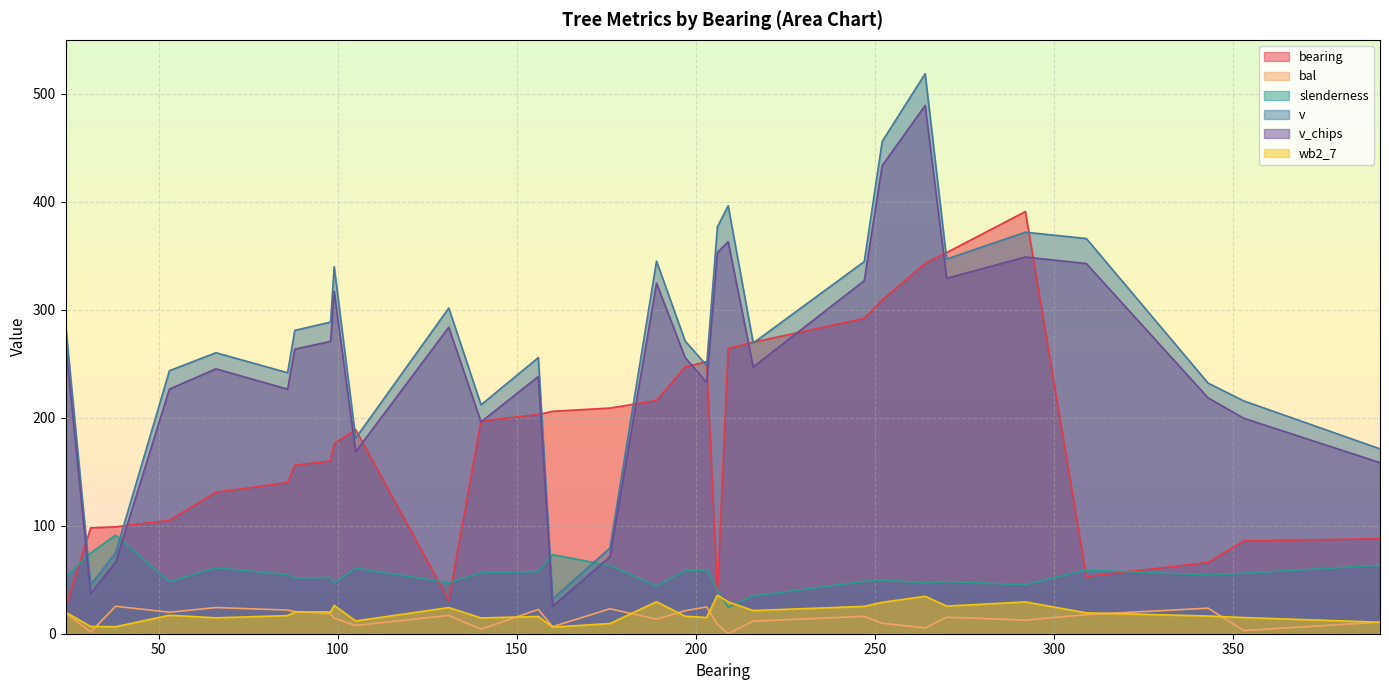

In v_chips, how many points are higher than both neighbors (excluding endpoints)?

8